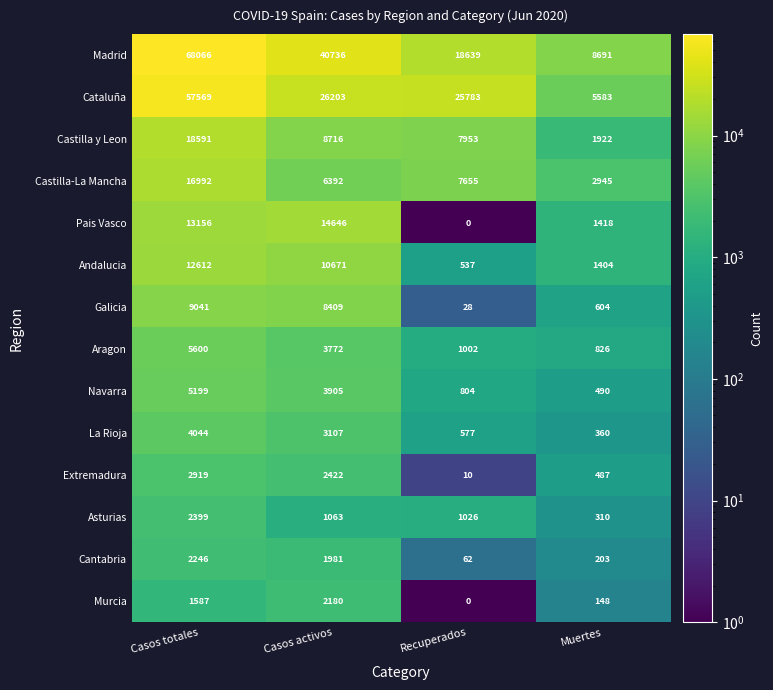

At which label is Asturias closest to 1354?

Casos activos